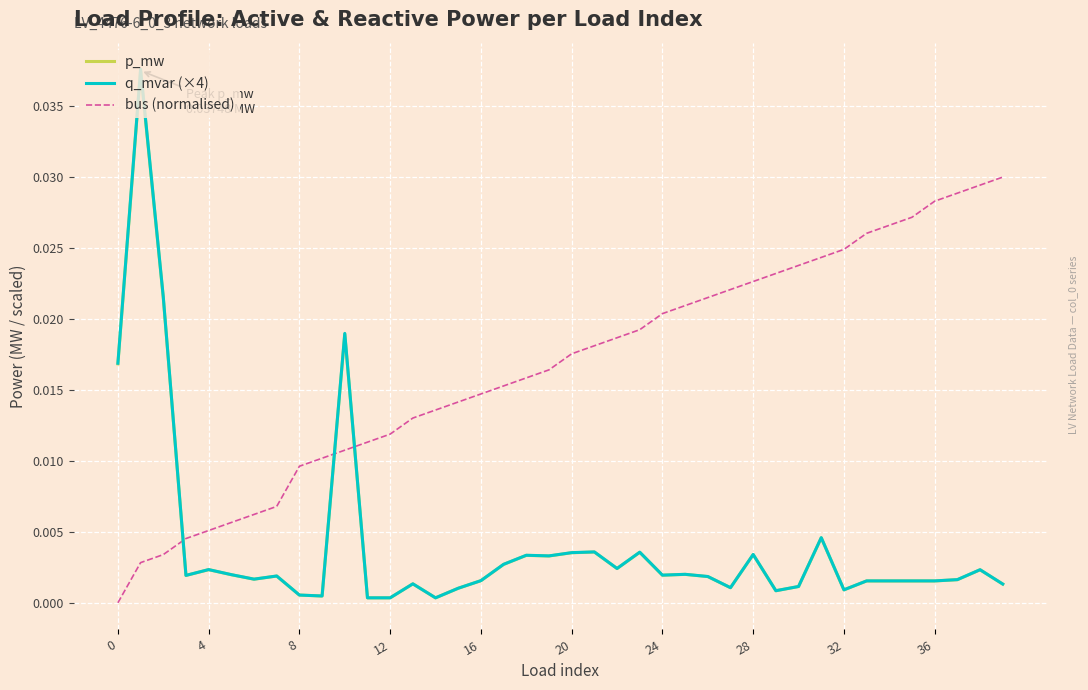

How many intersections are there between bus (normalised) and q_mvar (×4)?

3